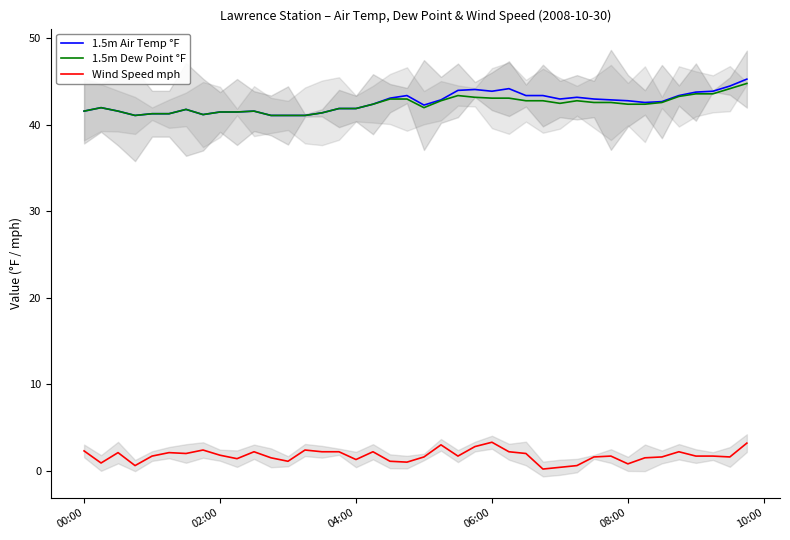

Which series has the largest total across all categories?

1.5m Air Temp °F